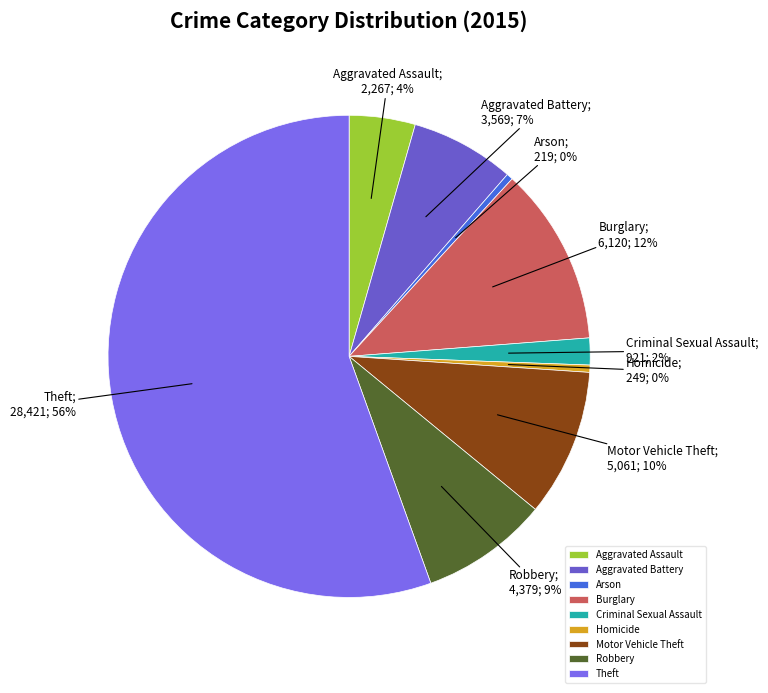

How many slices are in this pie chart?

9